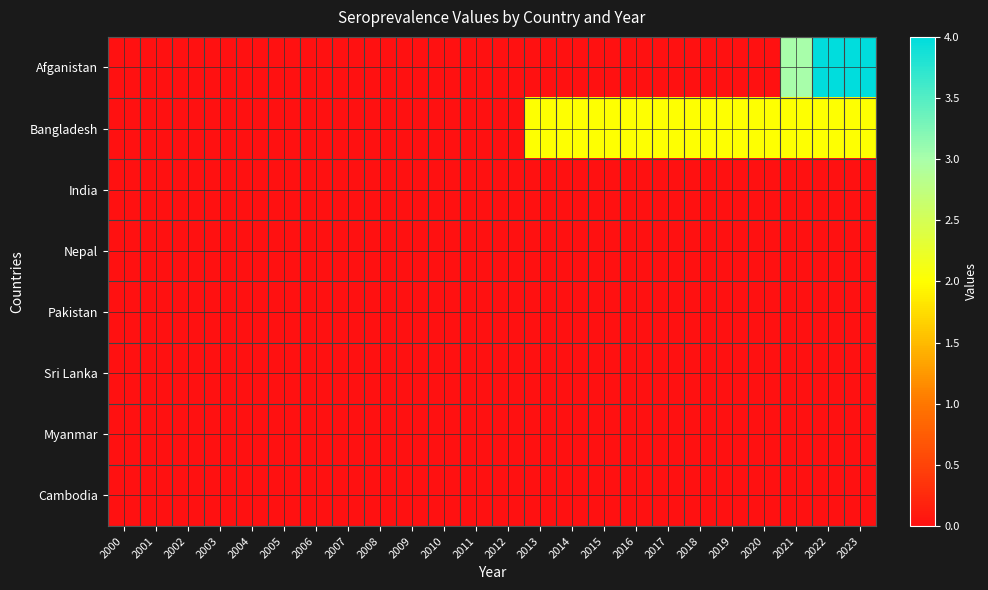

What is the difference between the highest and lowest values at 2017?

2